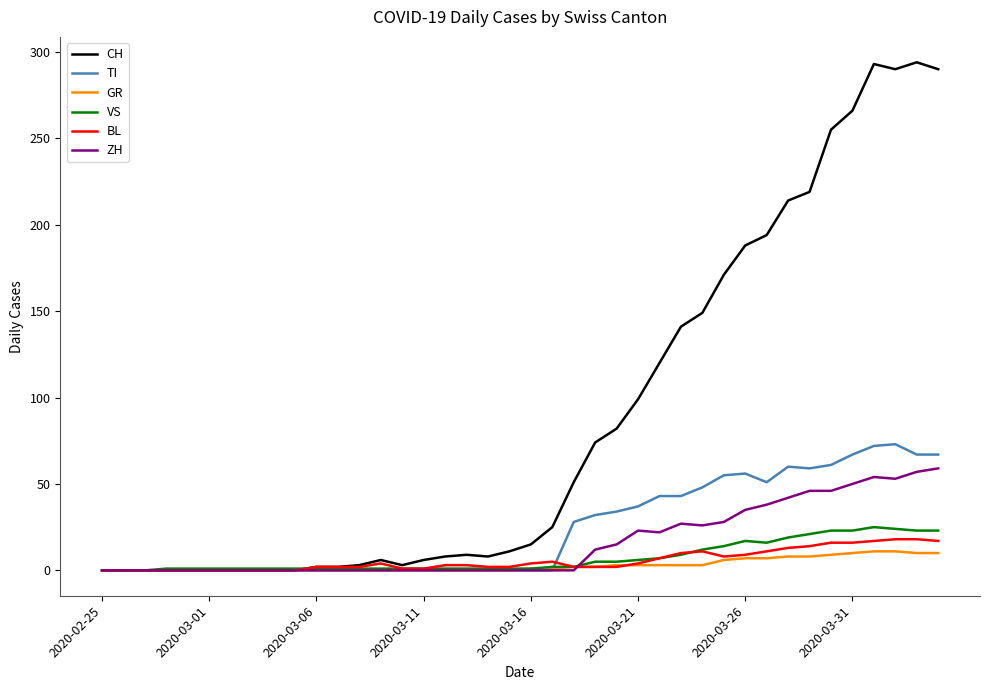

Which series has the largest total across all categories?

CH